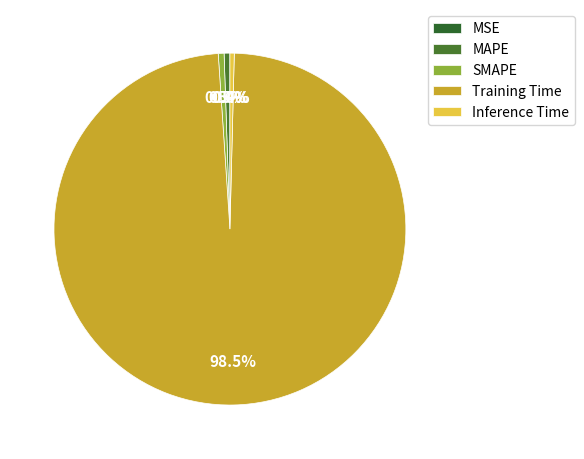

To the nearest percent, what is the average slice percentage?

20%